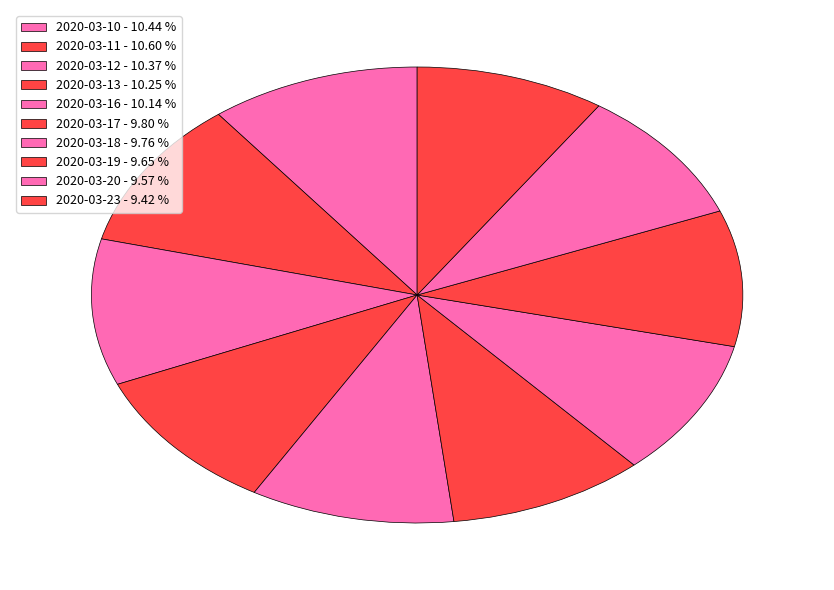

To the nearest percent, what is the average slice percentage?

10%